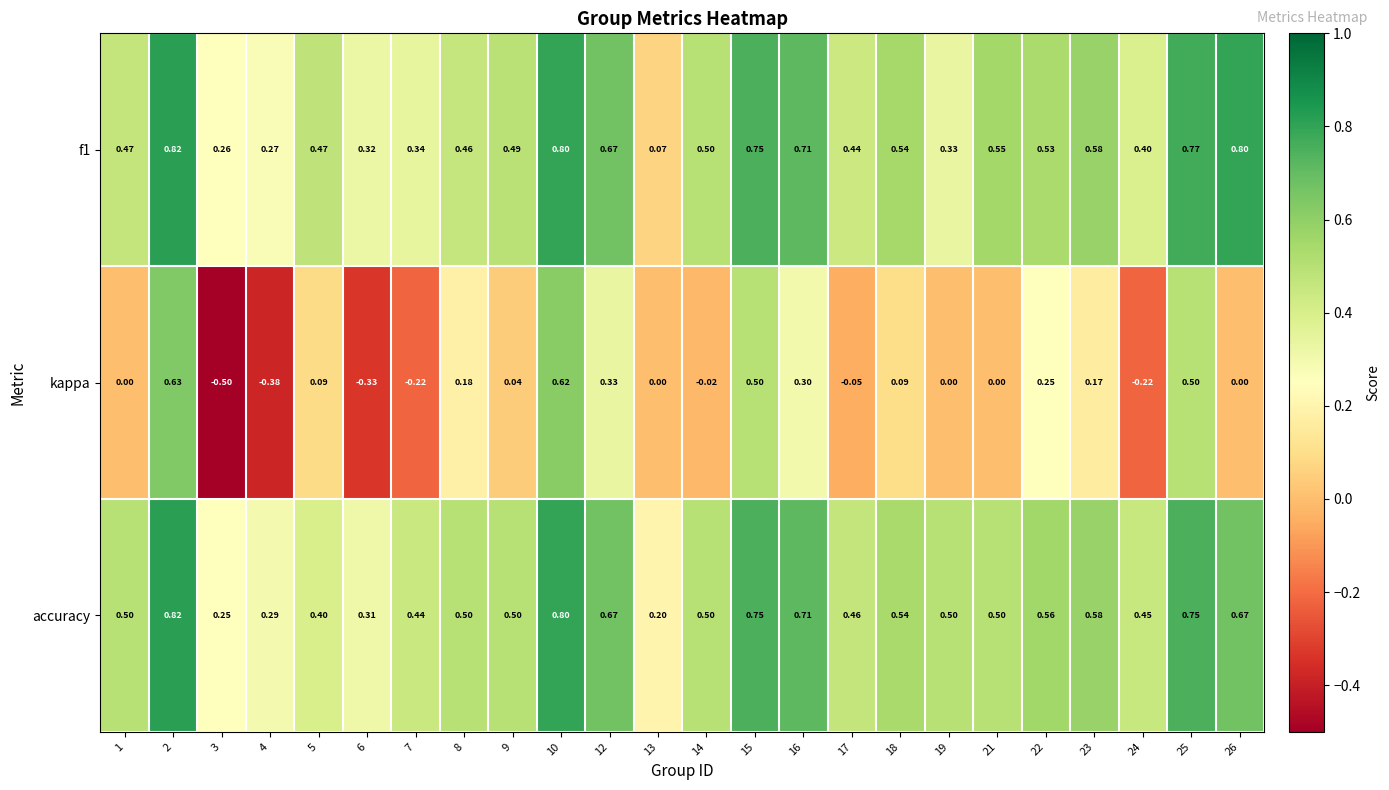

Which series has the largest range (max minus min)?

kappa